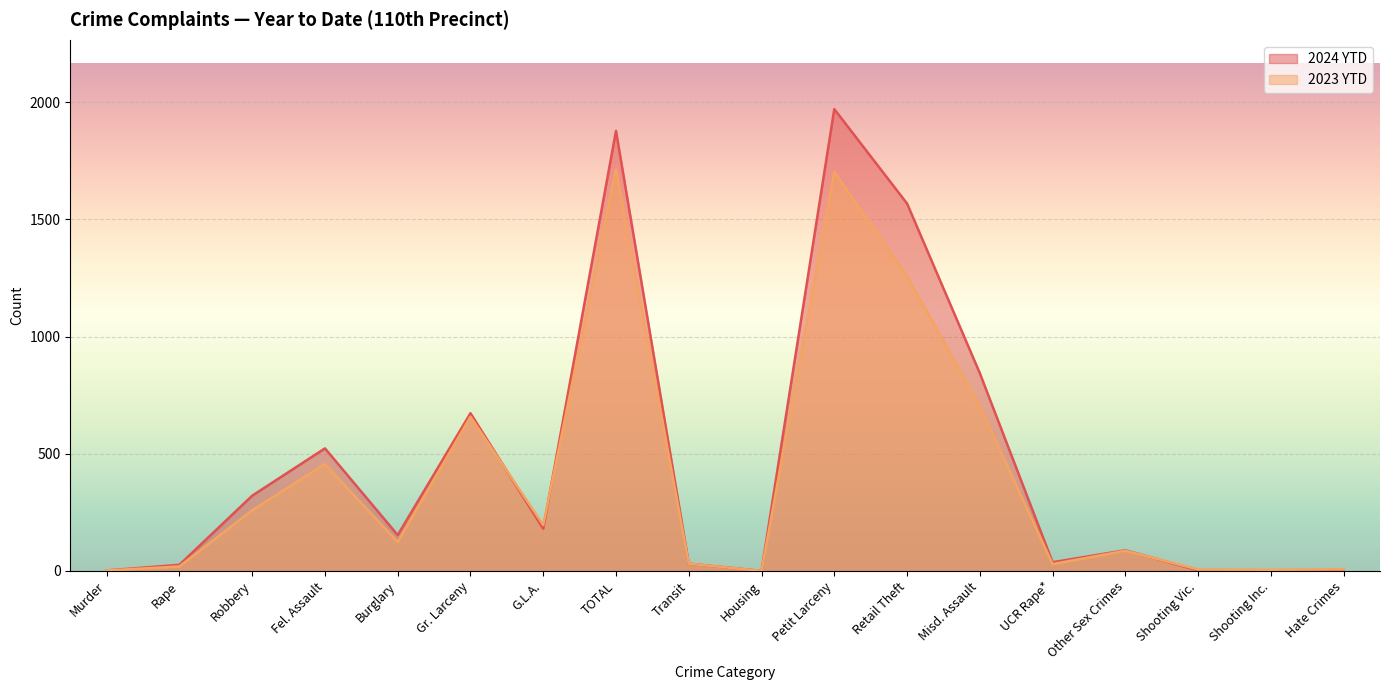

True or false: 2023 YTD has a value of 31 at Transit.

True